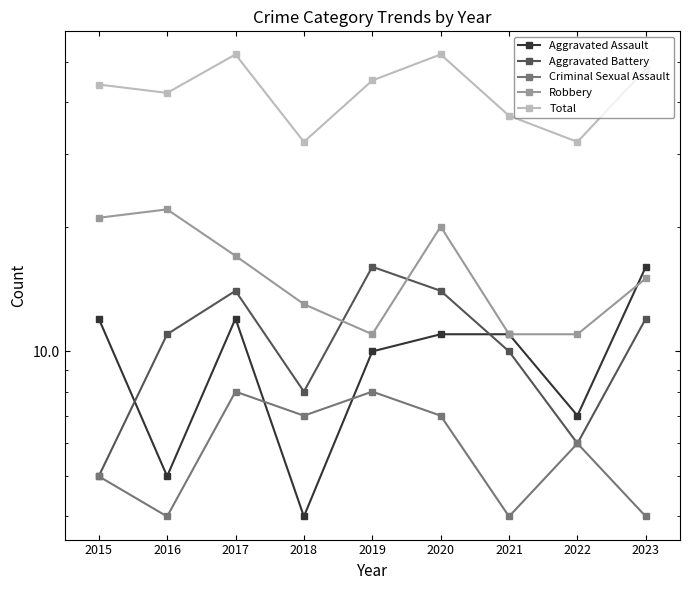

Reading right to left, what are all the values shown in this chart?

Aggravated Assault: 16	7	11	11	10	4	12	5	12
Aggravated Battery: 12	6	10	14	16	8	14	11	5
Criminal Sexual Assault: 4	6	4	7	8	7	8	4	5
Robbery: 15	11	11	20	11	13	17	22	21
Total: 48	32	37	52	45	32	52	42	44